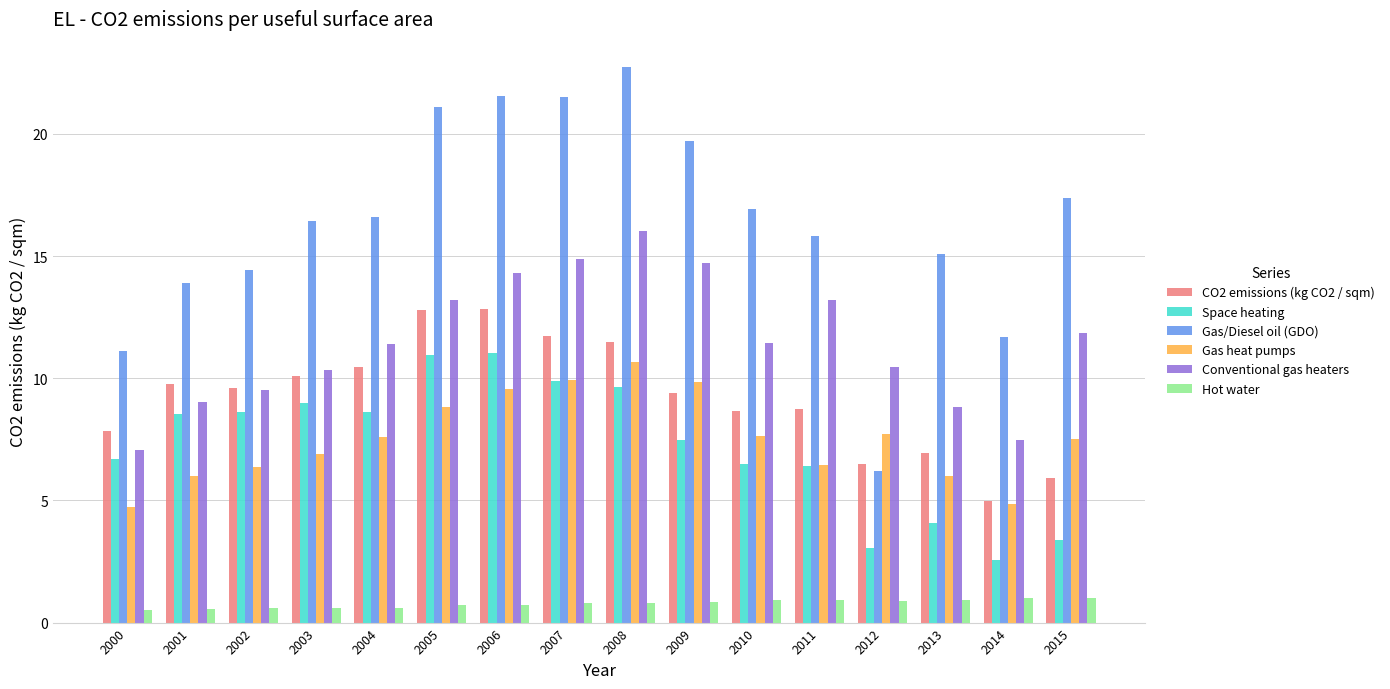

Which series has the largest total across all categories?

Gas/Diesel oil (GDO)